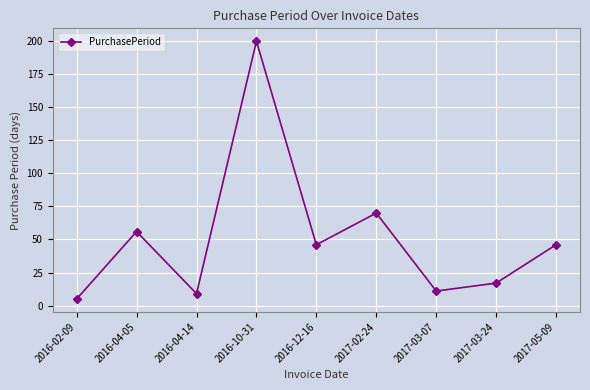

What is the maximum value shown in the chart?

200